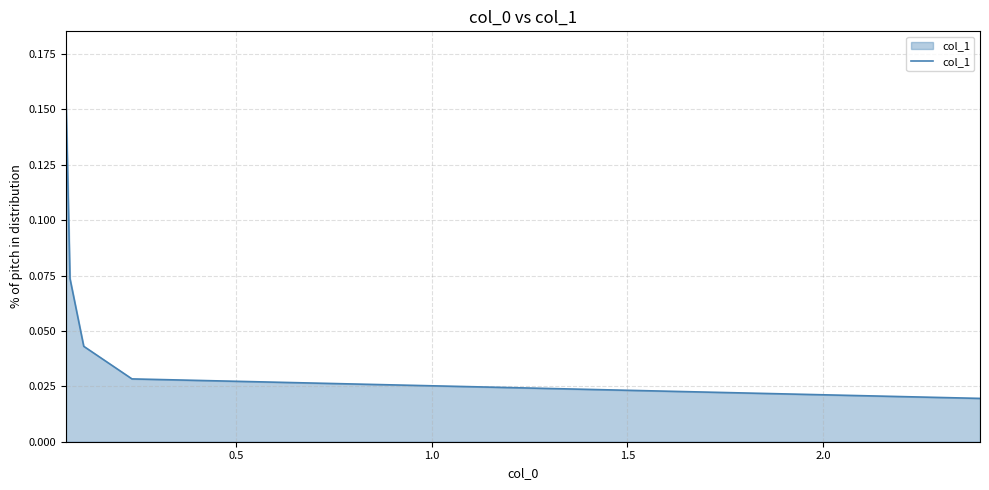

How many lines are shown in the chart?

1